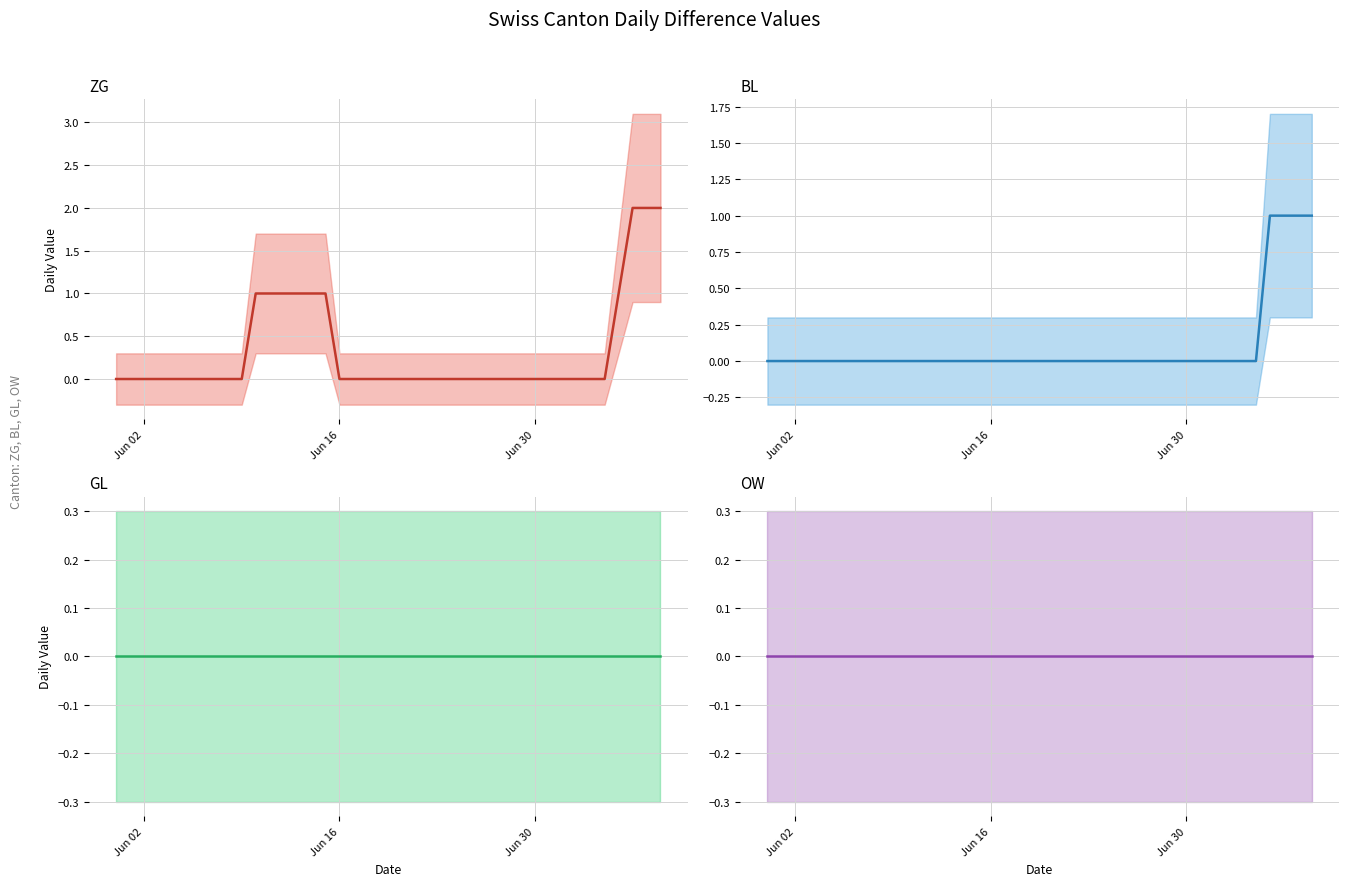

True or false: GL has more than 0 points higher than both neighbors.

False